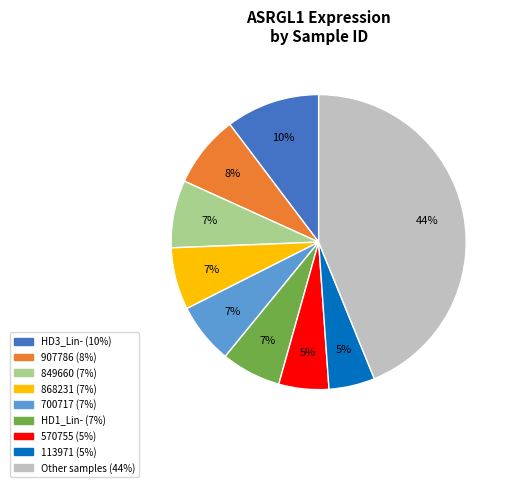

To the nearest percent, what is the average slice percentage?

11%